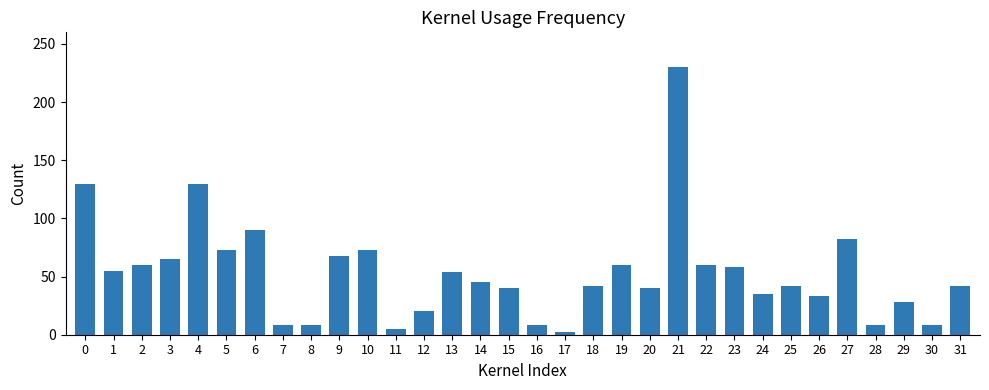

Is it true that the value at 12 is 35?

False